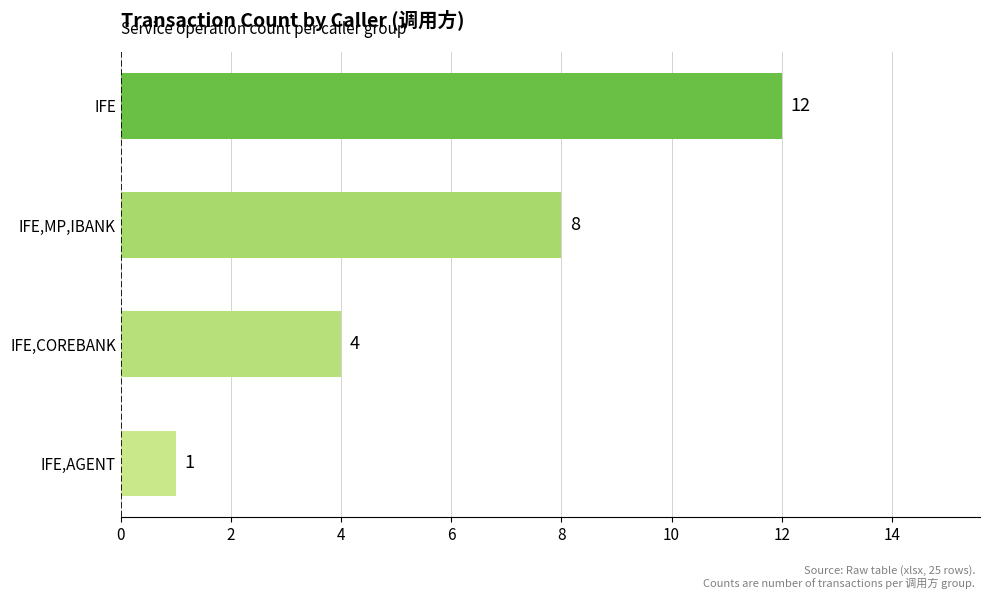

Between IFE,COREBANK and IFE, which is larger?

IFE